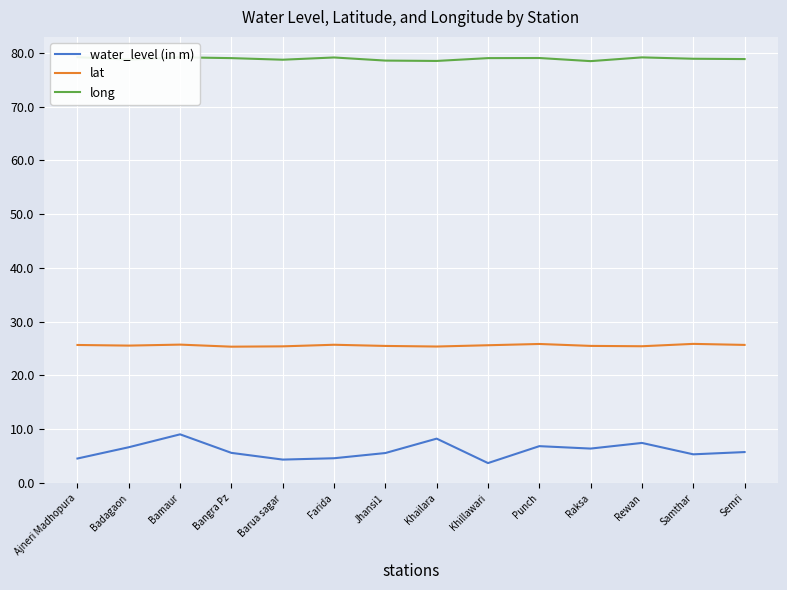

How many values in the long series are below 79?

7